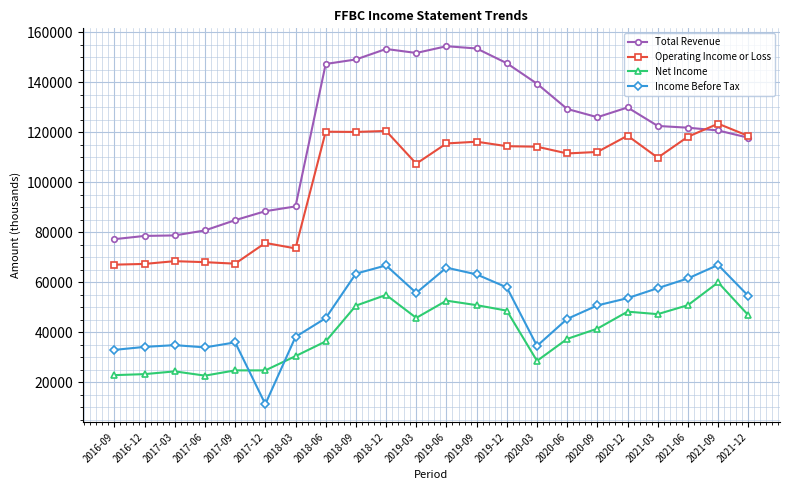

What position from the left is 2016-12?

2